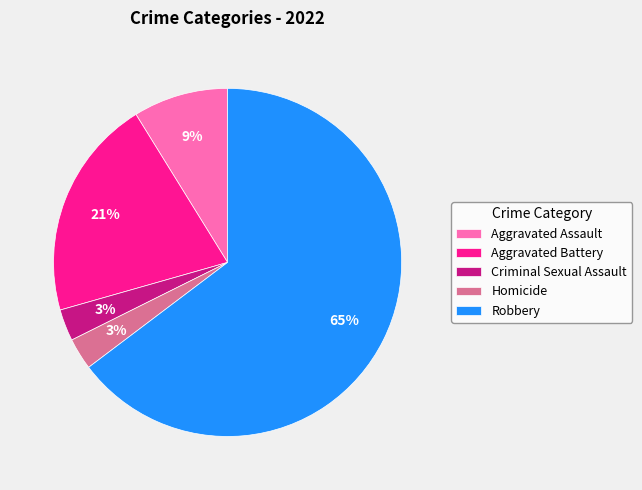

What percentage is the Aggravated Assault slice, to the nearest percent?

9%